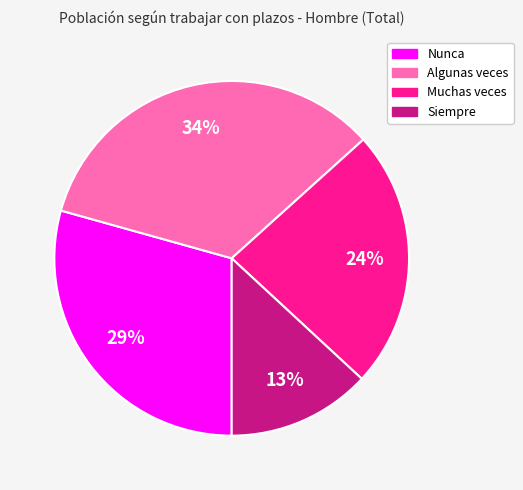

Between Muchas veces and Siempre, which is larger?

Muchas veces